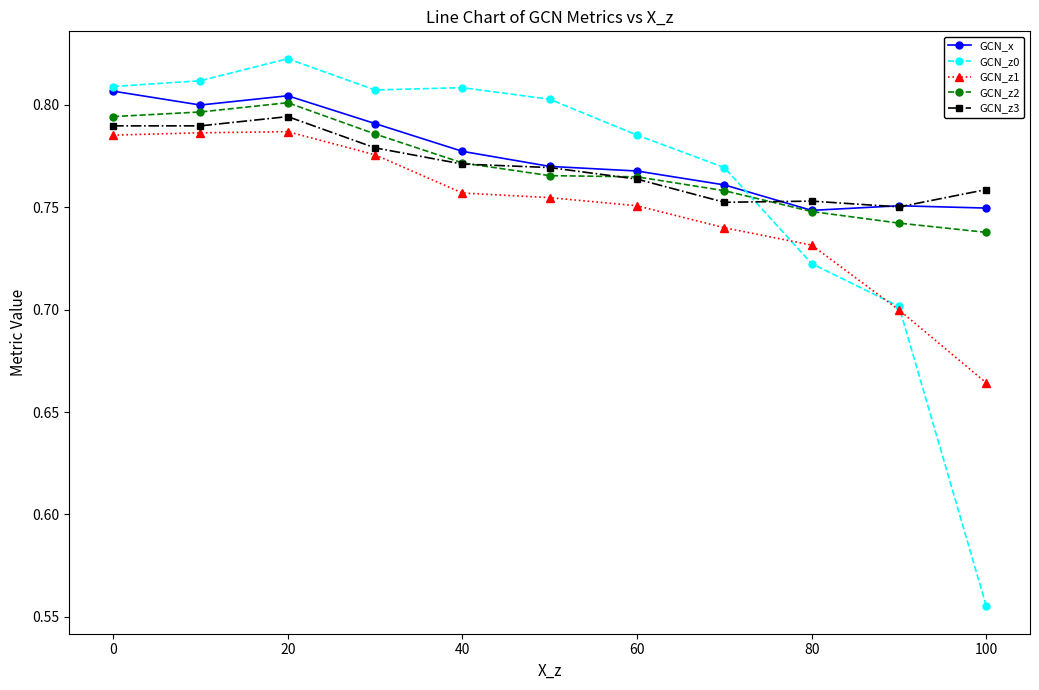

True or false: GCN_x and GCN_z1 intersect in this chart.

False